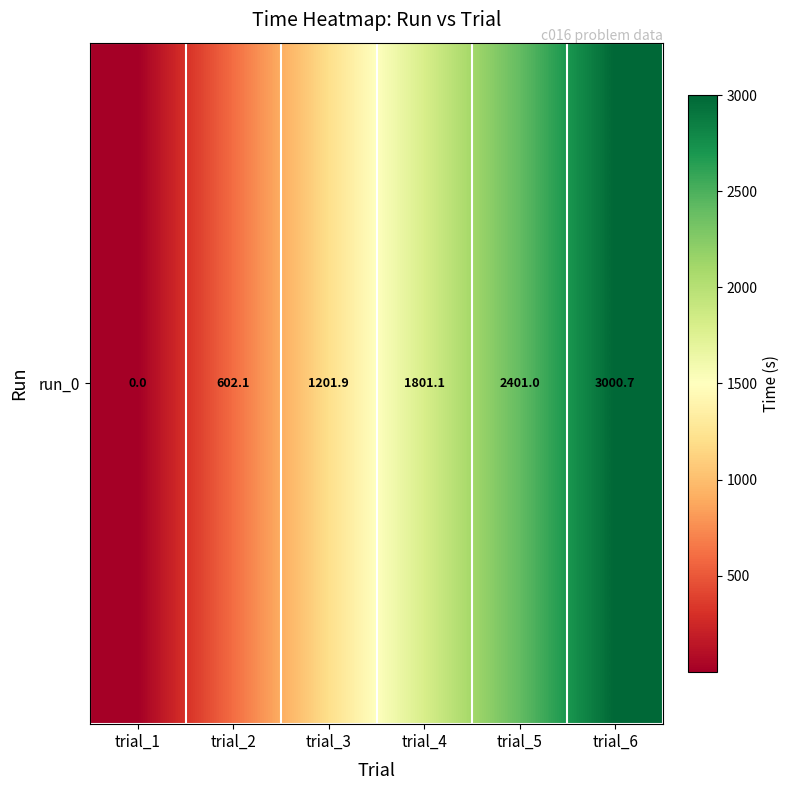

List the labels in order of value, smallest first.

trial_1, trial_2, trial_3, trial_4, trial_5, trial_6